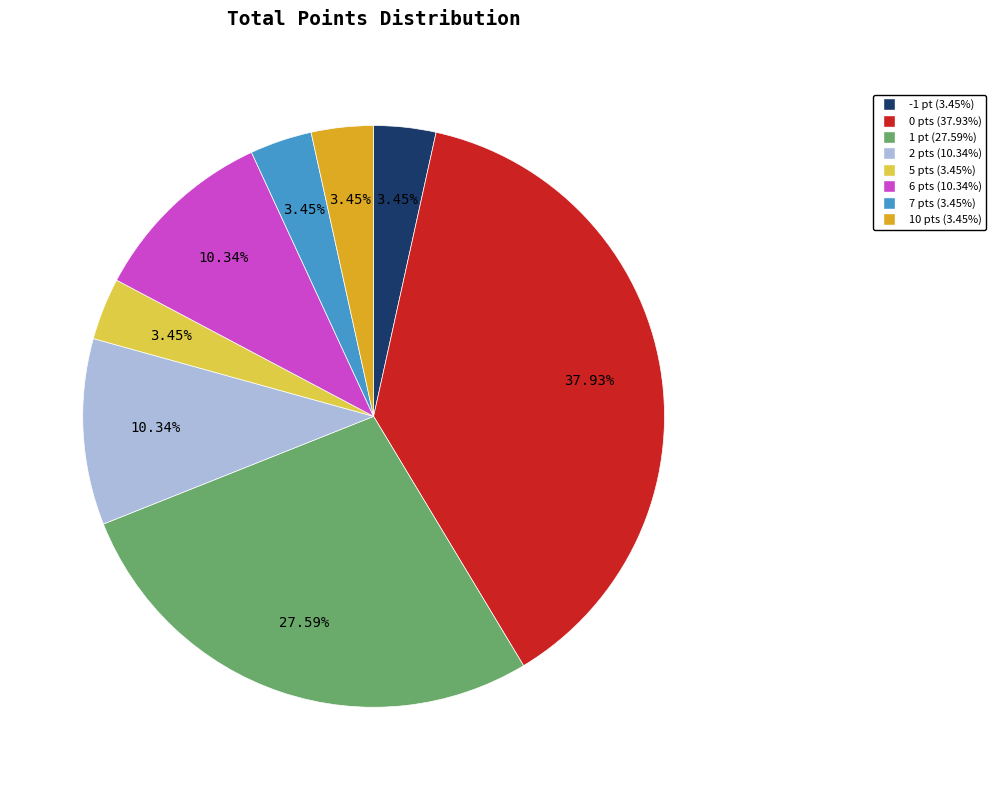

Is there any slice that represents more than half of the pie?

No